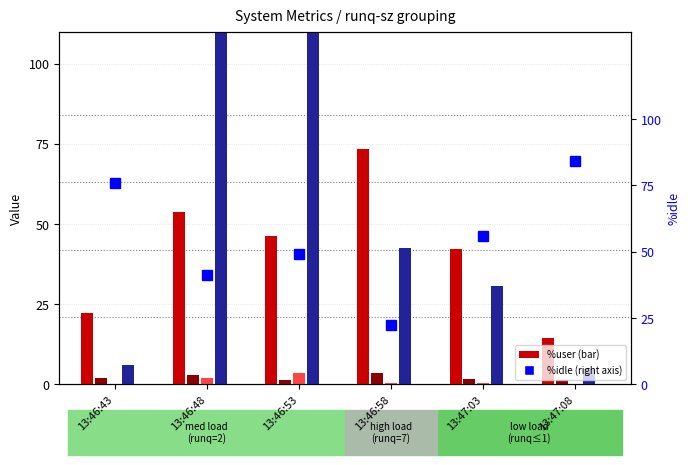

Where is %user nearest to the value 44?

13:47:03